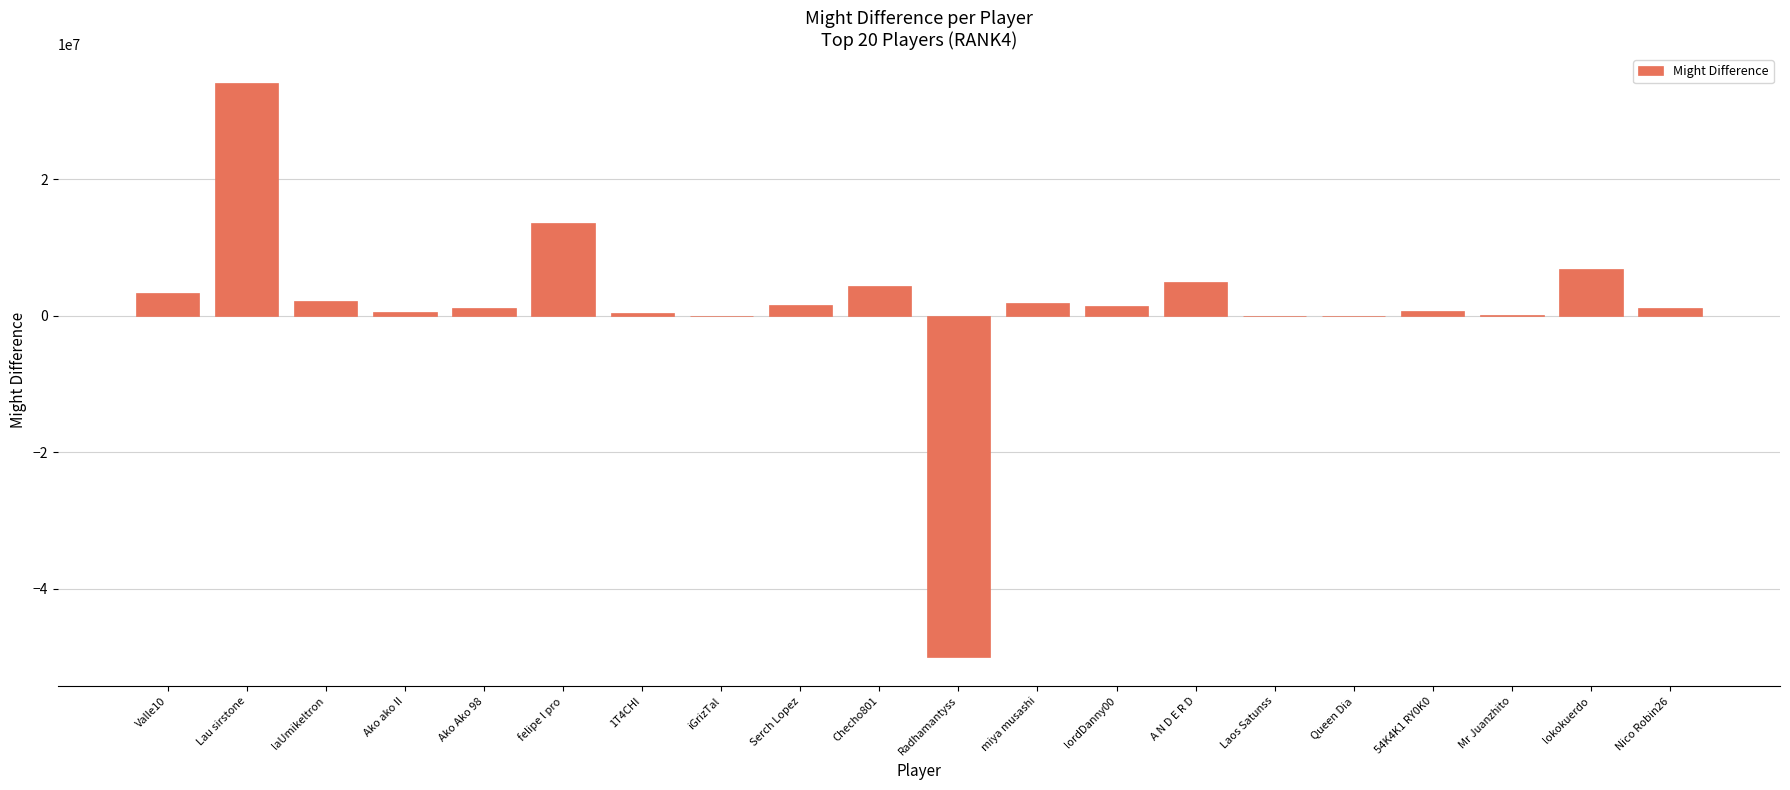

What is the sum of all values?

28206114